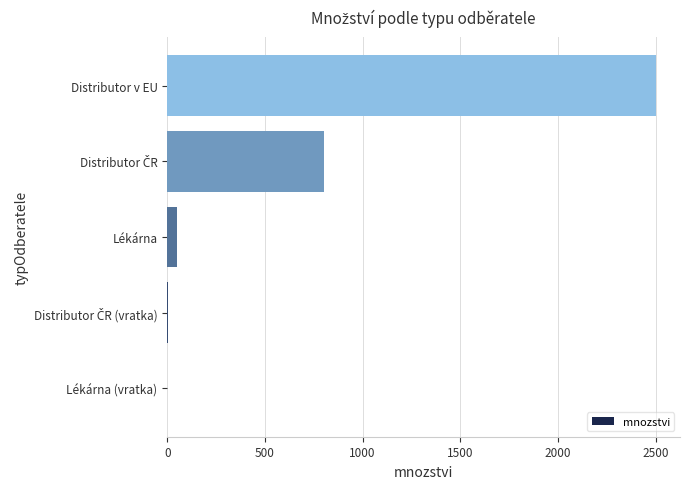

Are the bars horizontal?

Yes